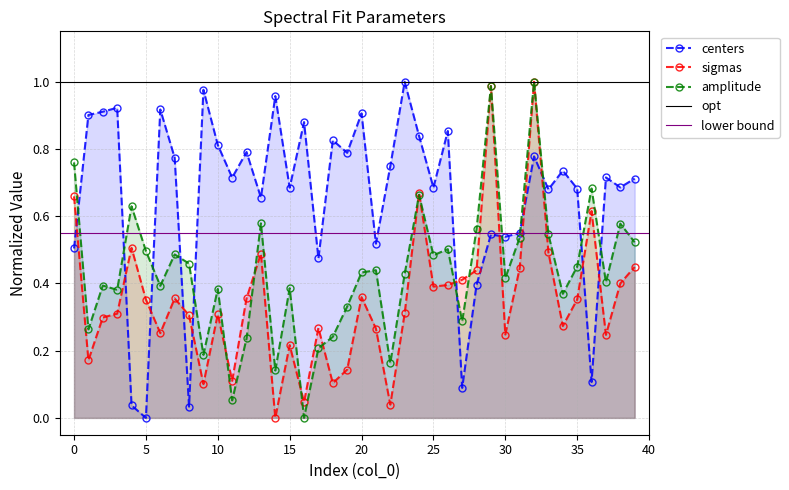

How many lines are shown in the chart?

3